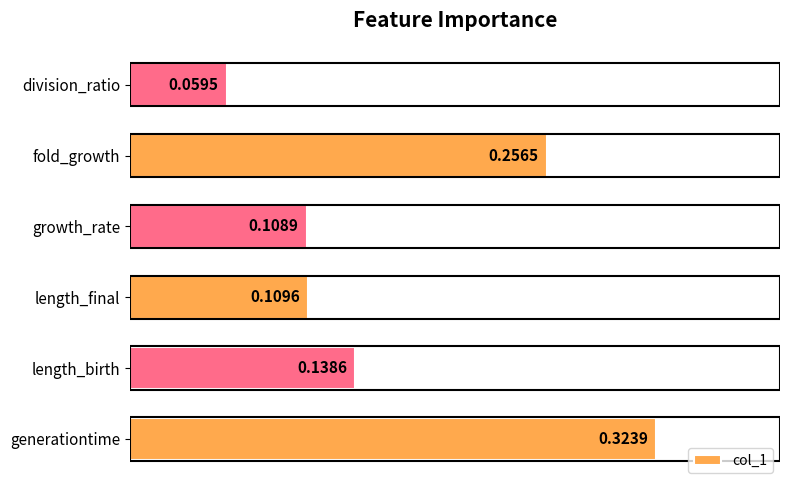

What is the average value?

0.2